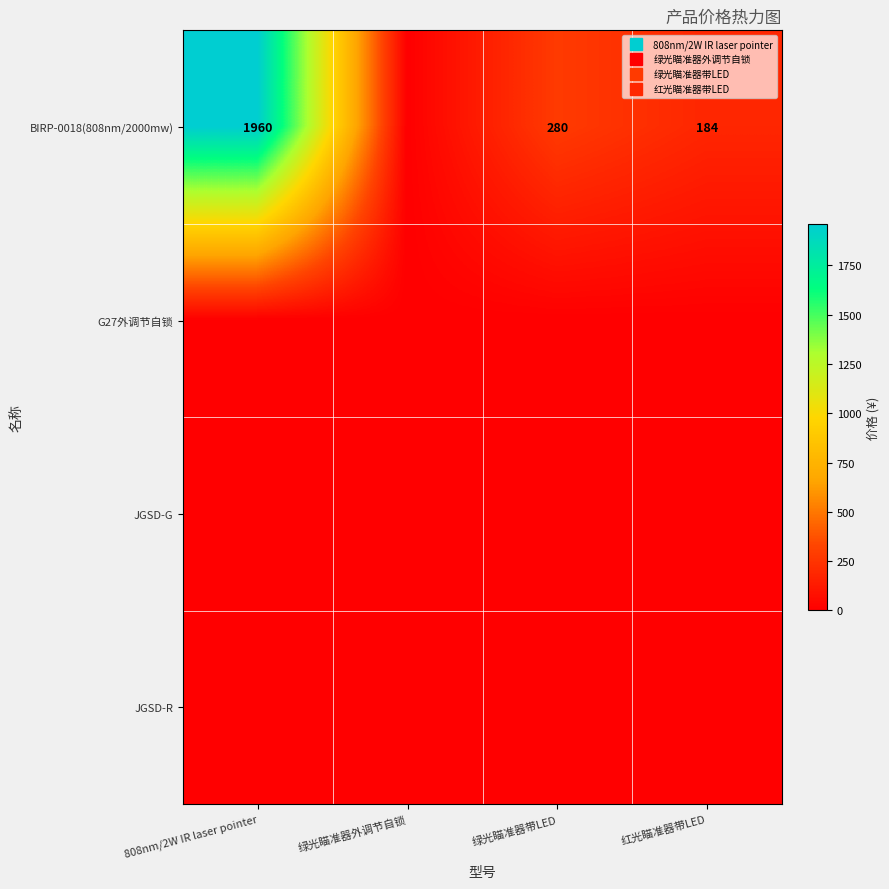

Which category has the highest value across all series?

808nm/2W IR laser pointer